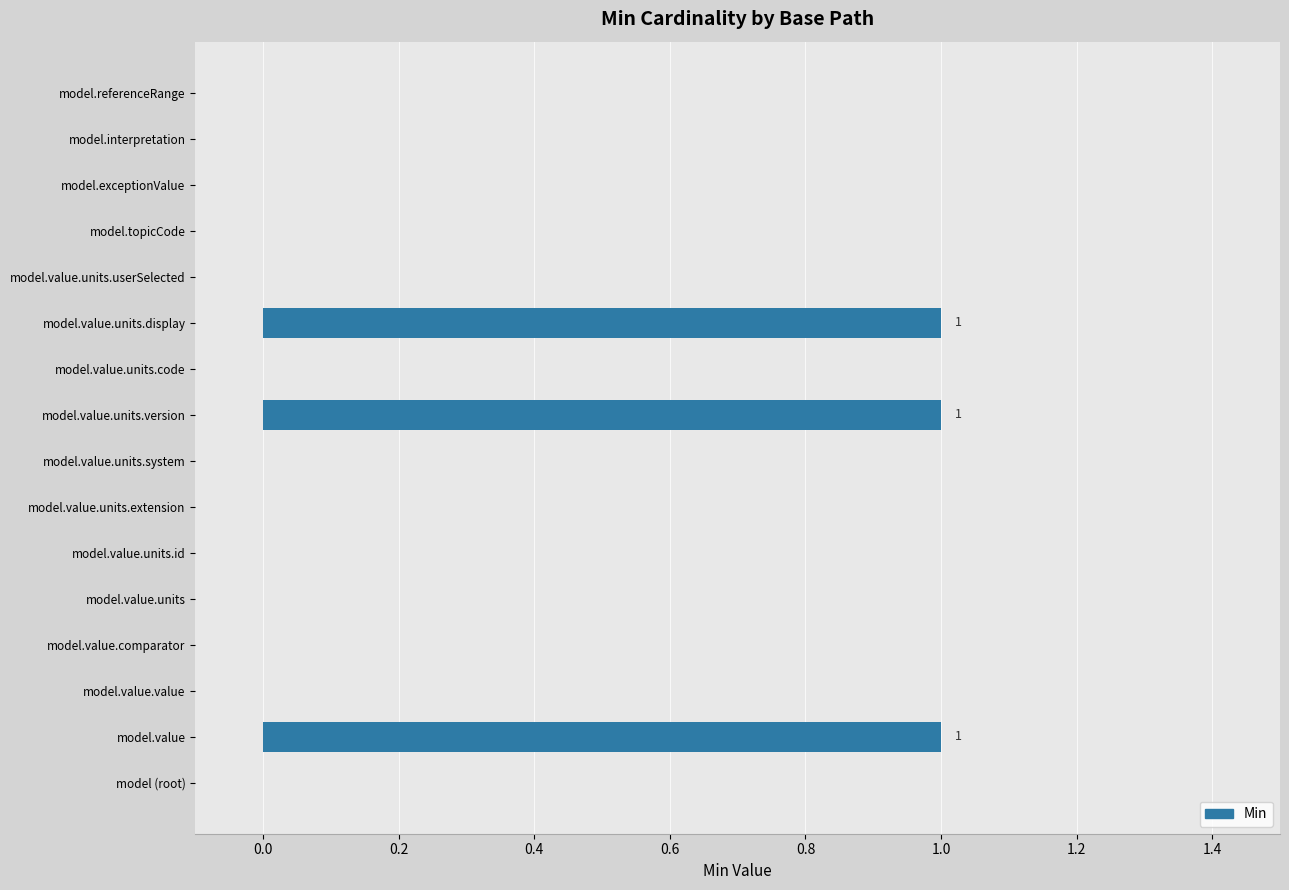

Reading bottom to top, transcribe all the data shown in this chart.

model (root)=0	model.value=1	model.value.value=0	model.value.comparator=0	model.value.units=0	model.value.units.id=0	model.value.units.extension=0	model.value.units.system=0	model.value.units.version=1	model.value.units.code=0	model.value.units.display=1	model.value.units.userSelected=0	model.topicCode=0	model.exceptionValue=0	model.interpretation=0	model.referenceRange=0